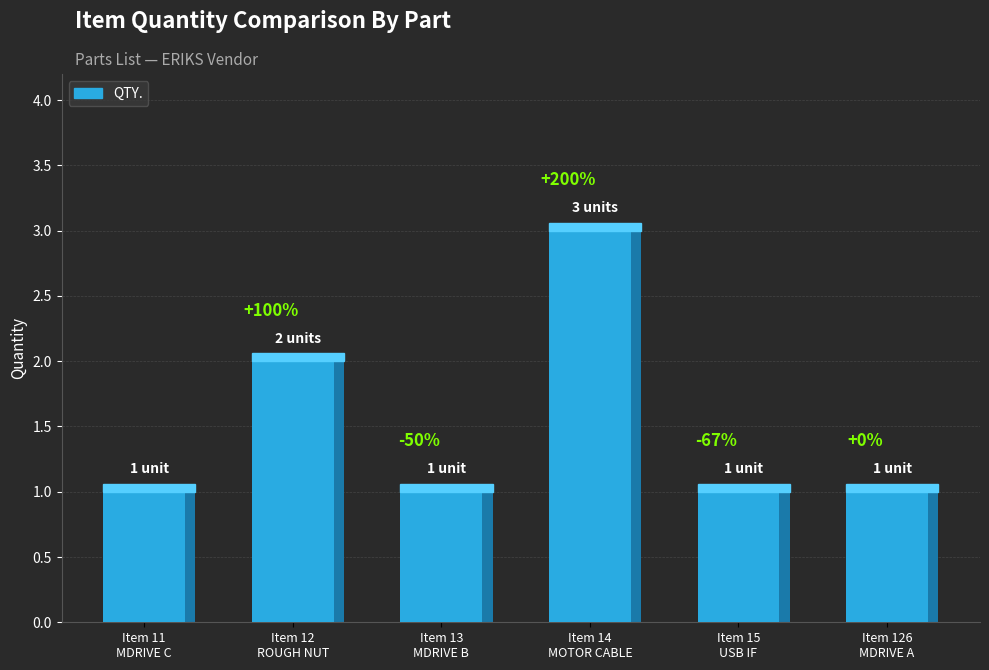

What is the difference between the values at ROUGH NUT and MDRIVE LINEAR ACTUATOR C?

1